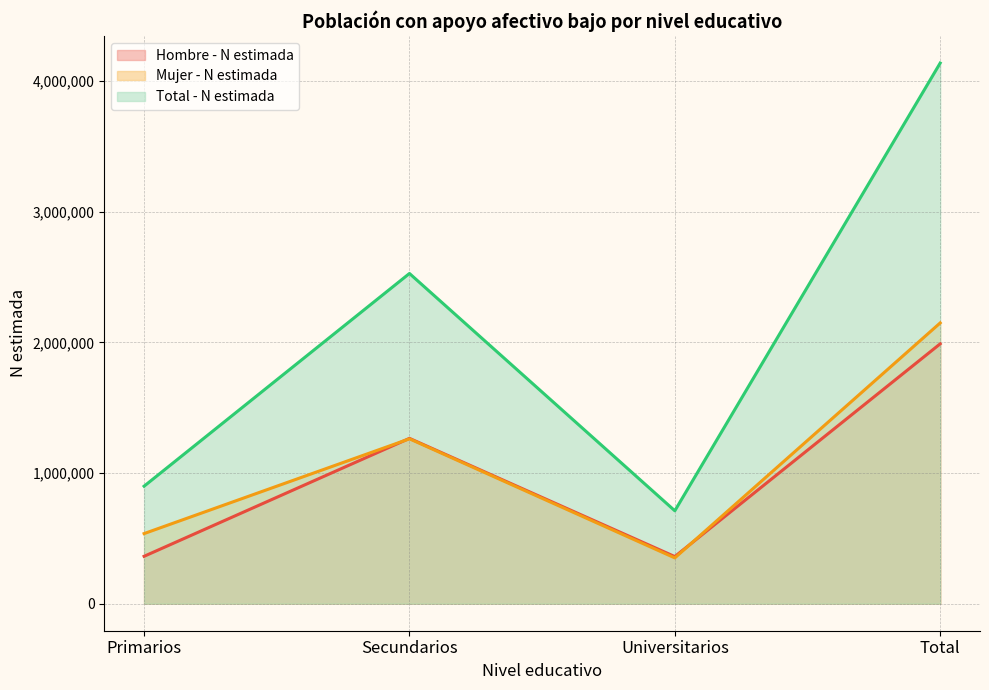

At which label does Total - N estimada (line) reach its minimum?

Universitarios